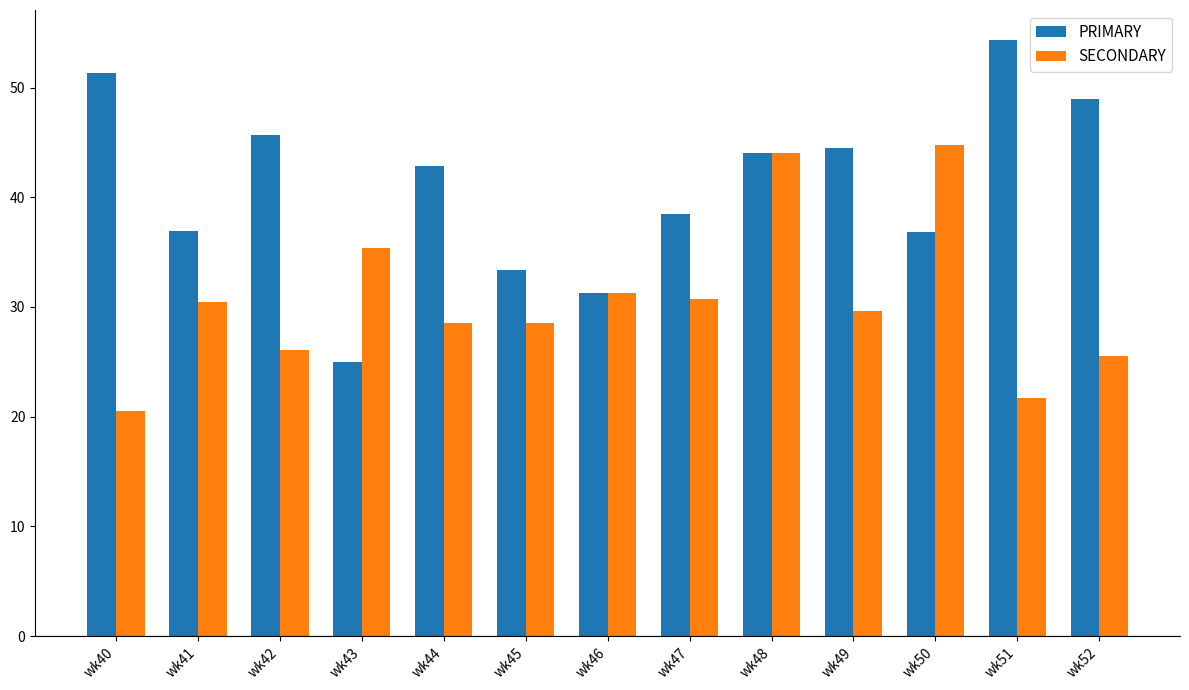

Which category has the lowest value in the SECONDARY series?

wk40